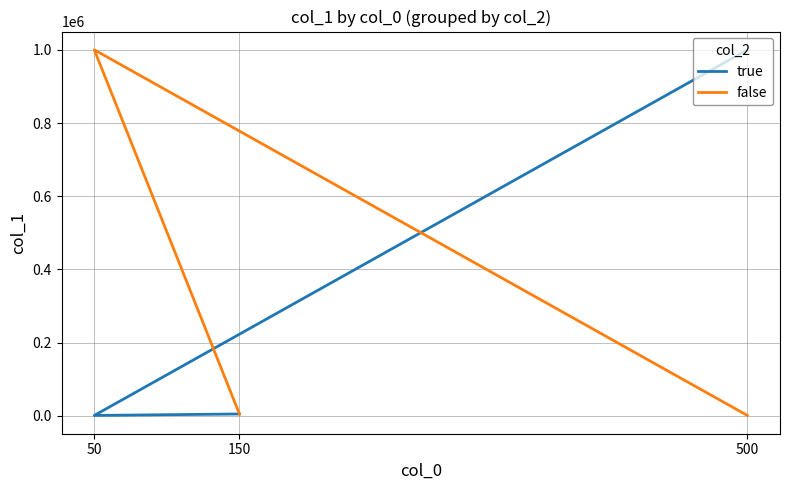

What is the value of the true point at the 3rd from the left?

1000000